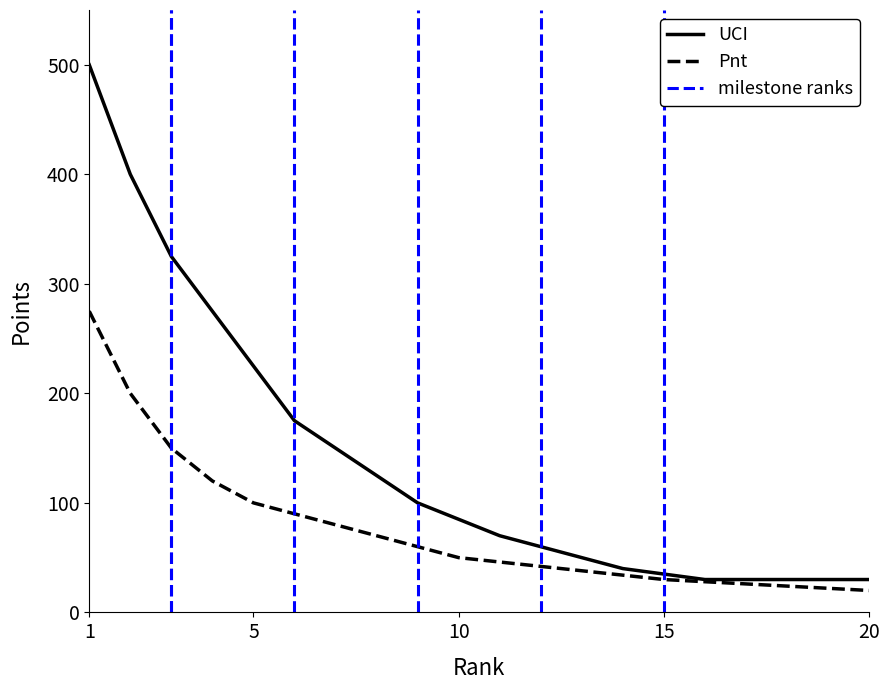

The value of UCI at 16 is 41. True or false?

False